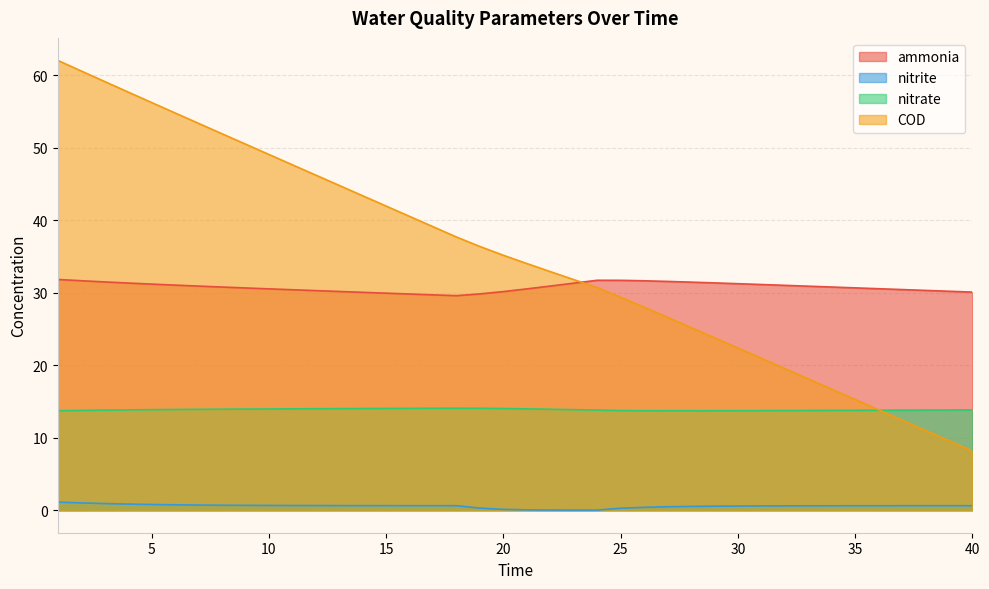

Reading left to right, transcribe all the data shown in this chart.

ammonia: 1=31.8	2=31.6	3=31.5	4=31.3	5=31.2	6=31.0	7=30.9	8=30.8	9=30.6	10=30.5	11=30.4	12=30.3	13=30.2	14=30.0	15=29.9	16=29.8	17=29.7	18=29.6	19=29.8	20=30.1	21=30.5	22=30.9	23=31.3	24=31.7	25=31.7	26=31.6	27=31.5	28=31.4	29=31.3	30=31.2	31=31.1	32=31.0	33=30.9	34=30.8	35=30.7	36=30.5	37=30.4	38=30.3	39=30.2	40=30.1
nitrite: 1=1.1	2=1.0	3=0.9	4=0.8	5=0.8	6=0.7	7=0.7	8=0.7	9=0.7	10=0.7	11=0.6	12=0.6	13=0.6	14=0.6	15=0.6	16=0.6	17=0.6	18=0.6	19=0.3	20=0.1	21=0.0	22=0.0	23=0.0	24=0.0	25=0.3	26=0.4	27=0.5	28=0.5	29=0.6	30=0.6	31=0.6	32=0.6	33=0.6	34=0.6	35=0.6	36=0.6	37=0.6	38=0.6	39=0.6	40=0.6
nitrate: 1=13.7	2=13.8	3=13.8	4=13.8	5=13.9	6=13.9	7=13.9	8=13.9	9=13.9	10=14.0	11=14.0	12=14.0	13=14.0	14=14.0	15=14.0	16=14.0	17=14.1	18=14.1	19=14.1	20=14.0	21=14.0	22=13.9	23=13.9	24=13.8	25=13.7	26=13.7	27=13.7	28=13.7	29=13.7	30=13.7	31=13.7	32=13.7	33=13.8	34=13.8	35=13.8	36=13.8	37=13.8	38=13.8	39=13.8	40=13.8
COD: 1=62.0	2=60.6	3=59.1	4=57.7	5=56.2	6=54.8	7=53.3	8=51.9	9=50.5	10=49.1	11=47.6	12=46.2	13=44.8	14=43.4	15=41.9	16=40.5	17=39.1	18=37.7	19=36.4	20=35.2	21=34.0	22=32.9	23=31.8	24=30.7	25=29.4	26=28.0	27=26.6	28=25.2	29=23.8	30=22.4	31=20.9	32=19.5	33=18.1	34=16.7	35=15.3	36=13.9	37=12.4	38=11.0	39=9.6	40=8.2